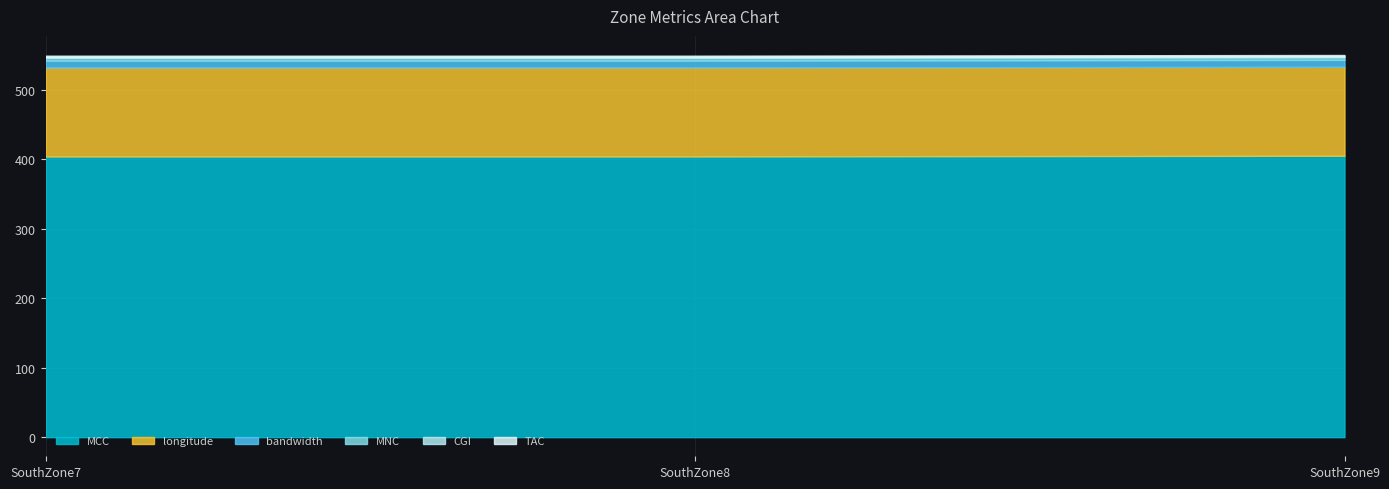

Is the value of TAC at SouthZone7 greater than the value of bandwidth at SouthZone8?

No